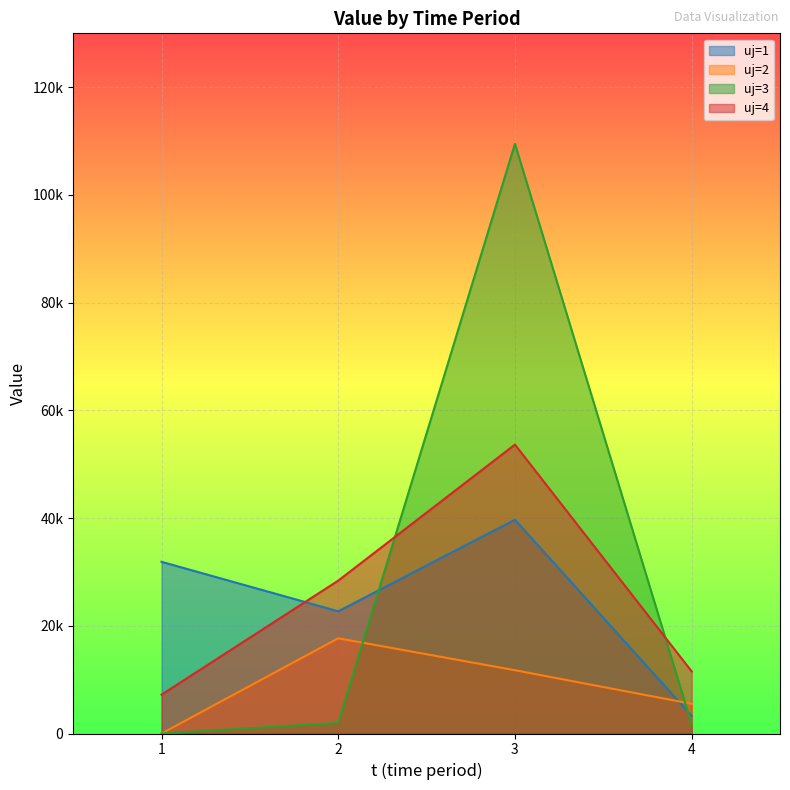

Rank the series at 2 from lowest to highest value.

uj=3, uj=2, uj=1, uj=4